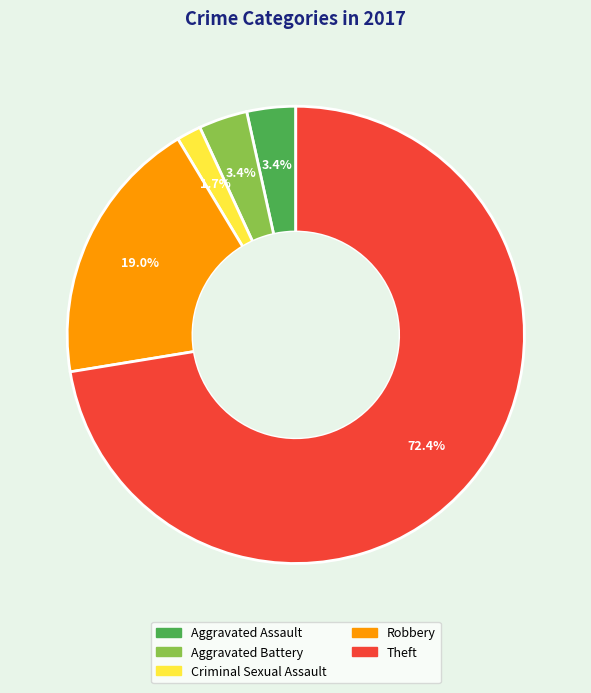

What is the ratio of the value at Aggravated Assault to the value at Criminal Sexual Assault?

2.0